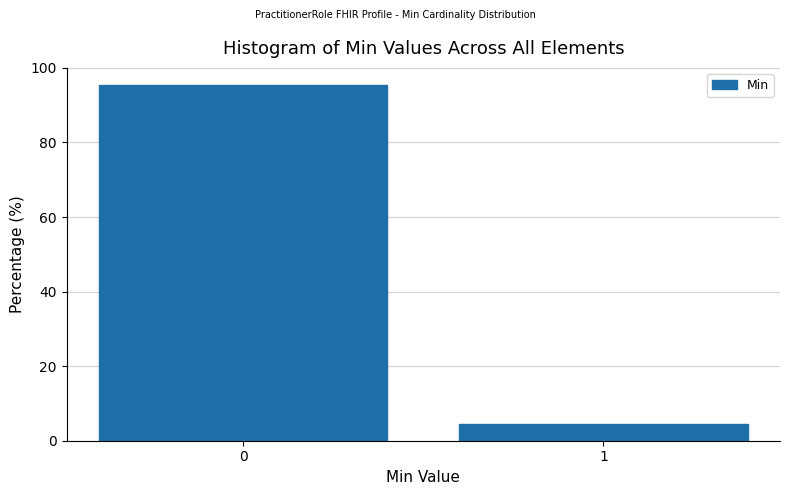

Reading left to right, what are all the values shown in this chart?

0=95.5	1=4.5